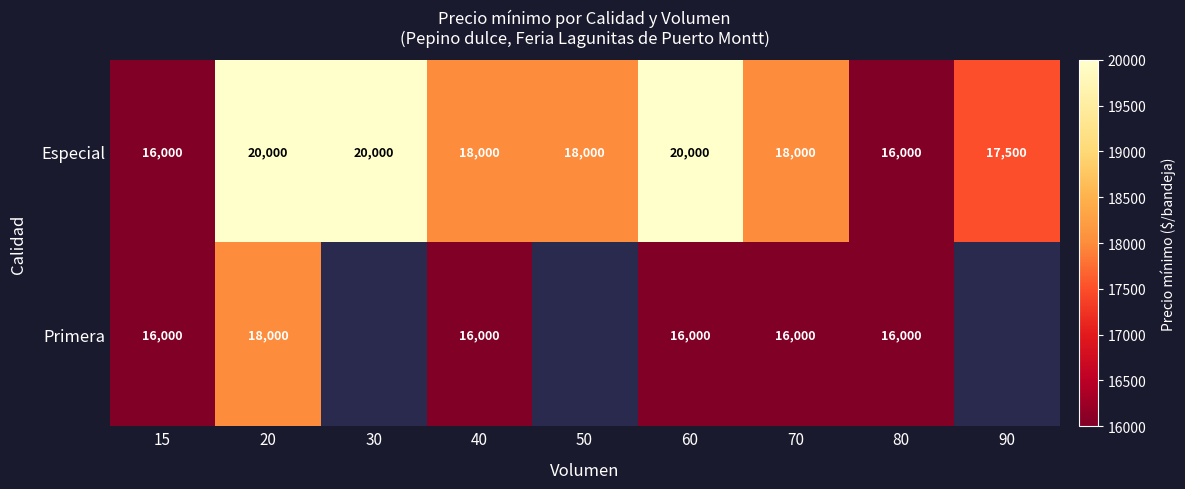

Where does the Especial series first go above 18000?

20